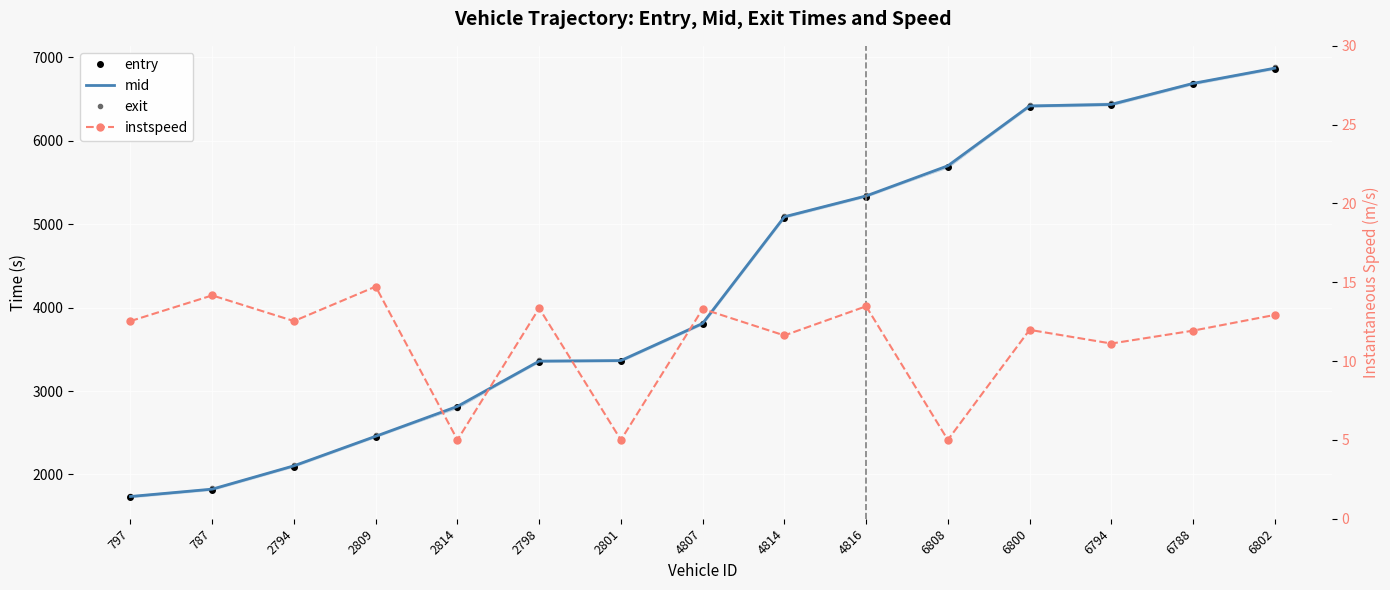

Between which two adjacent categories do entry and exit first intersect?

2809 and 2814